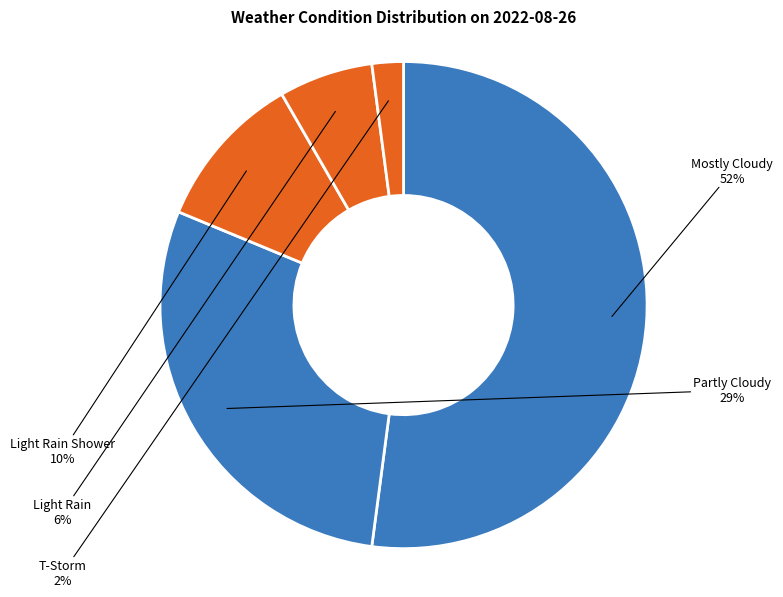

Does any single category account for the majority?

Yes